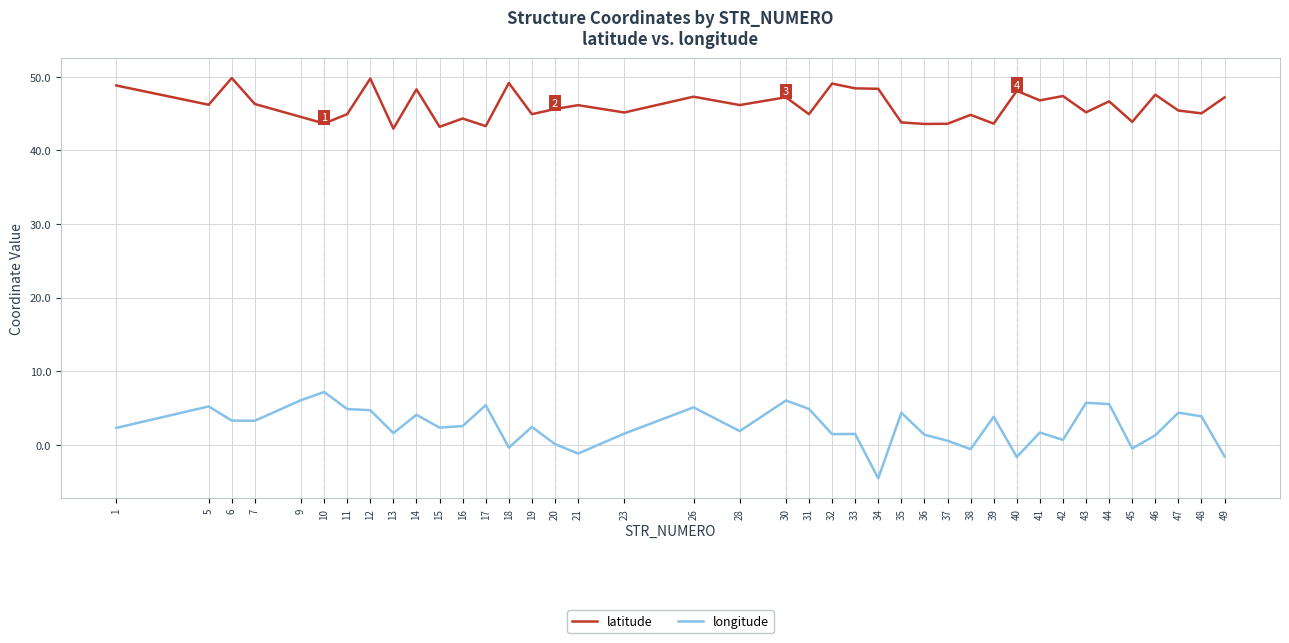

Is the value of longitude at 17 greater than the value of latitude at 31?

No